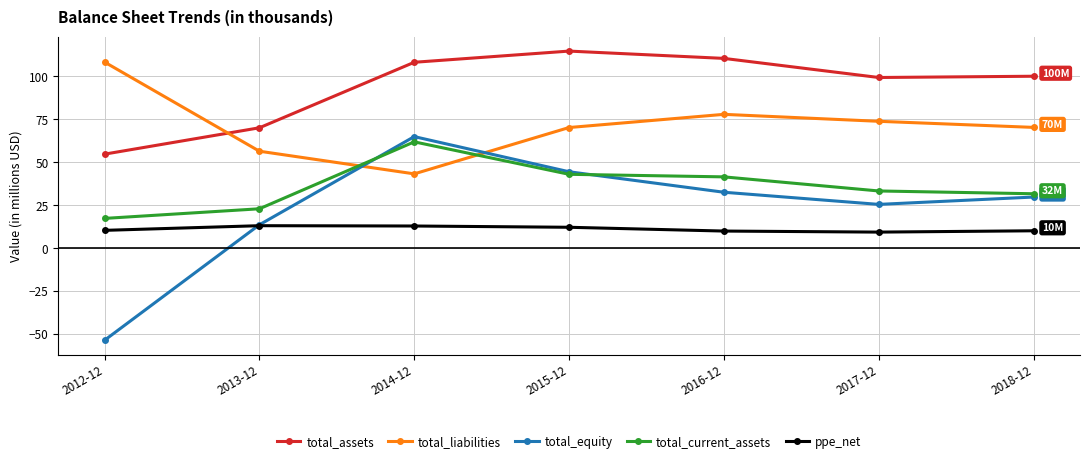

The total_liabilities series shows 43.3 at 2014-12. True or false?

True